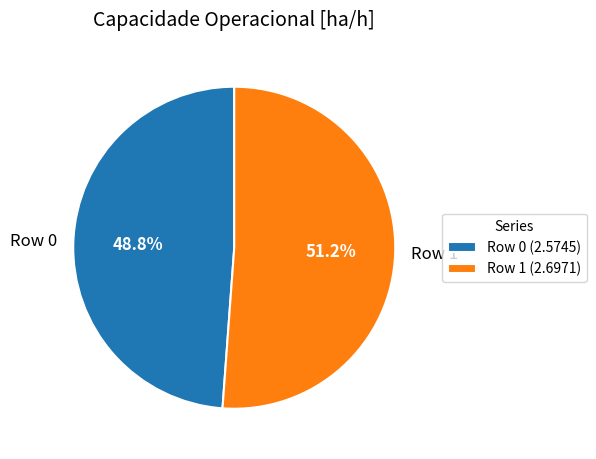

True or false: Row 1 accounts for 51% of the total.

True